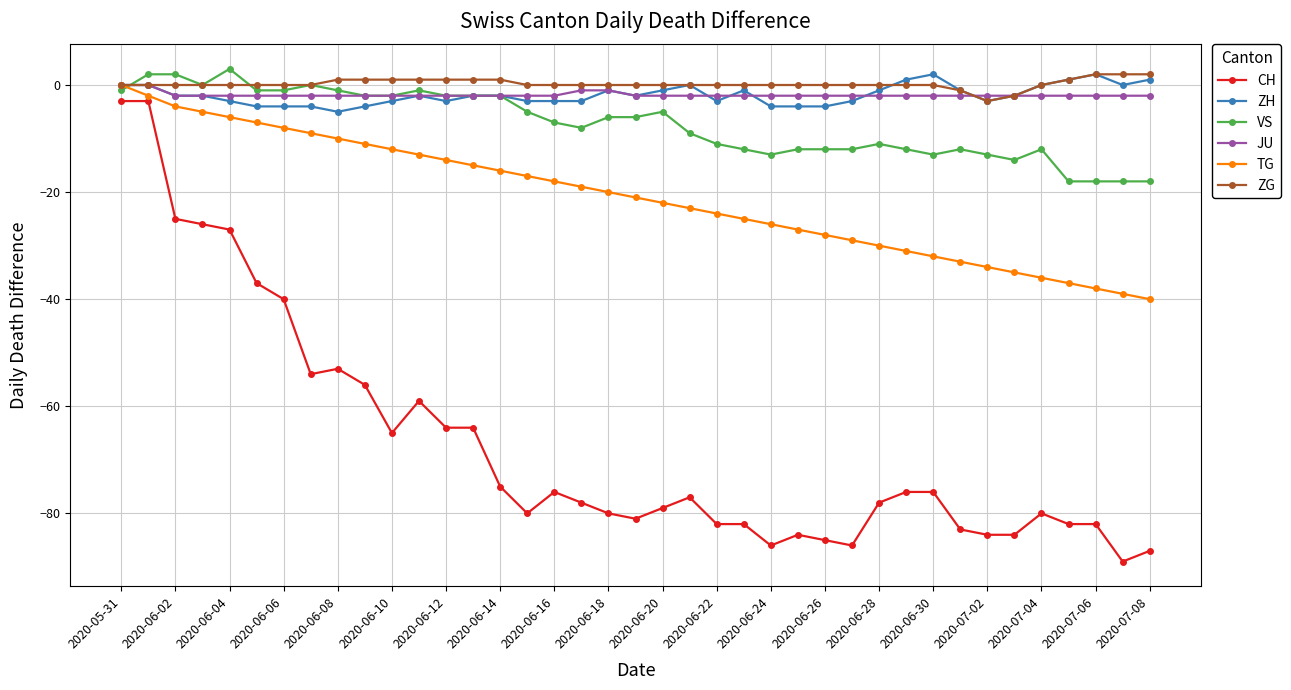

What is the value of the JU point at the 29th from the left?

-2